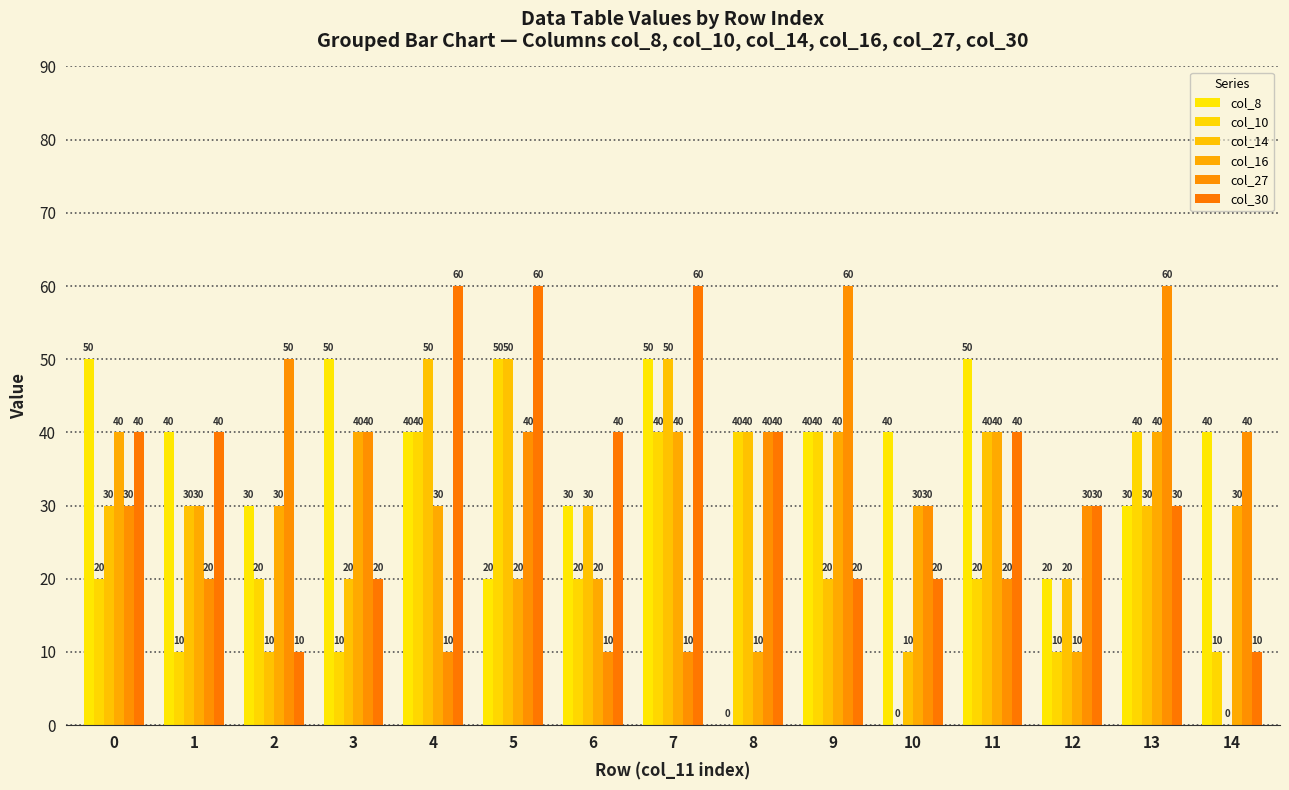

Reading left to right, transcribe all the data shown in this chart.

col_8: 50	40	30	50	40	20	30	50	0	40	40	50	20	30	40
col_10: 20	10	20	10	40	50	20	40	40	40	0	20	10	40	10
col_14: 30	30	10	20	50	50	30	50	40	20	10	40	20	30	0
col_16: 40	30	30	40	30	20	20	40	10	40	30	40	10	40	30
col_27: 30	20	50	40	10	40	10	10	40	60	30	20	30	60	40
col_30: 40	40	10	20	60	60	40	60	40	20	20	40	30	30	10